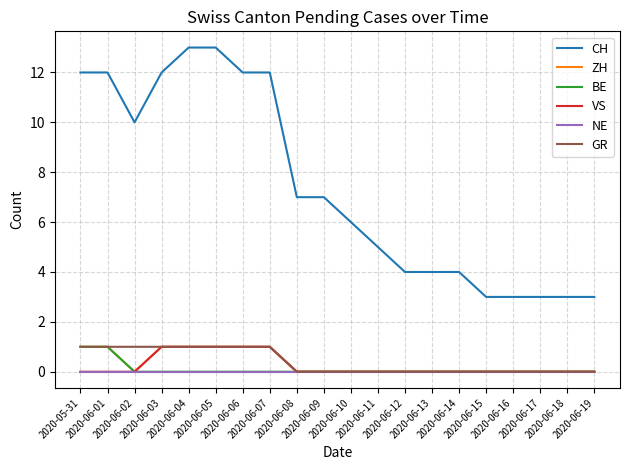

Which series has the largest total across all categories?

CH